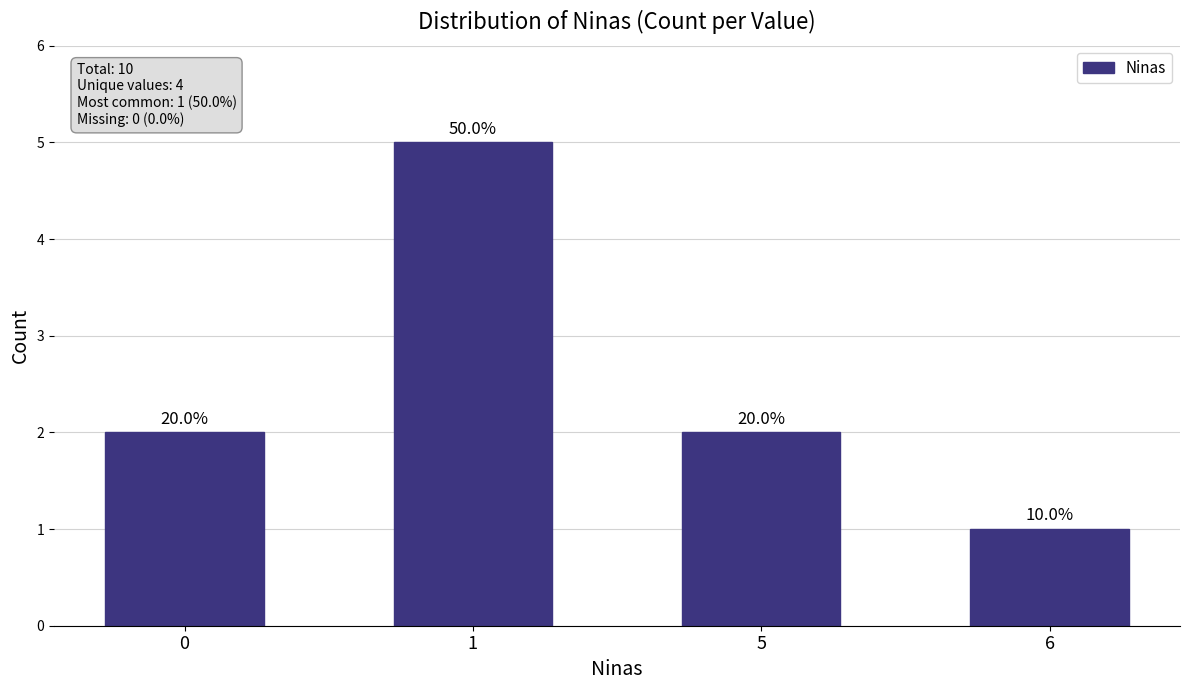

Does the chart contain stacked bars?

No